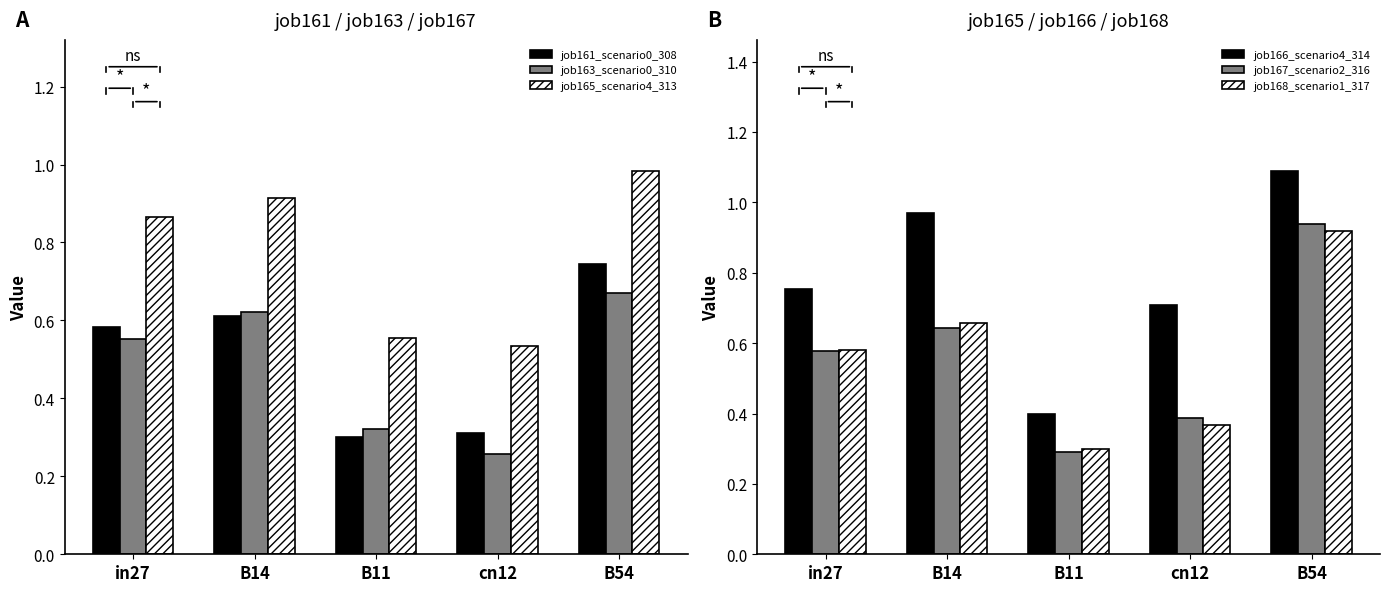

Which has a higher value, B54 or cn12?

B54